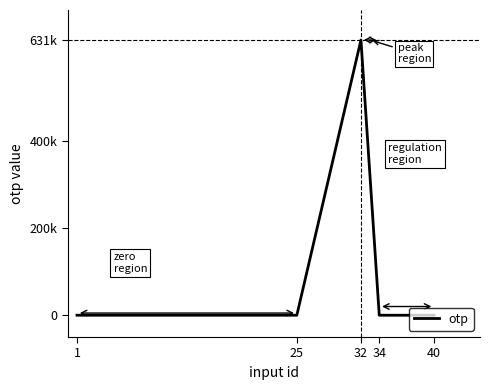

How many interior local peaks (higher than both neighbors) does the data have?

1